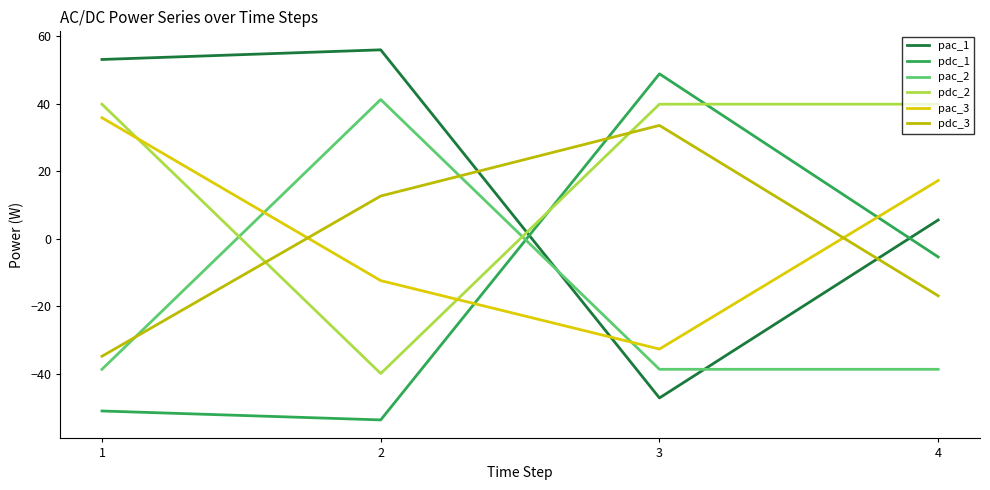

What is the average value of the pdc_1 series?

-15.4